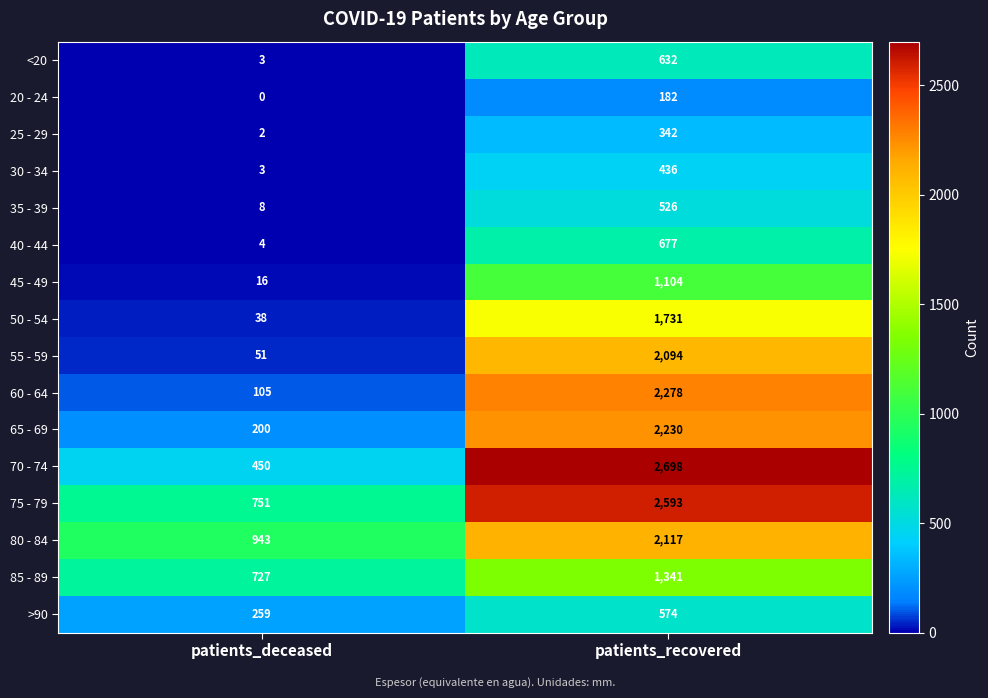

What is the difference between the maximum and minimum values in the 55 - 59 series?

2043